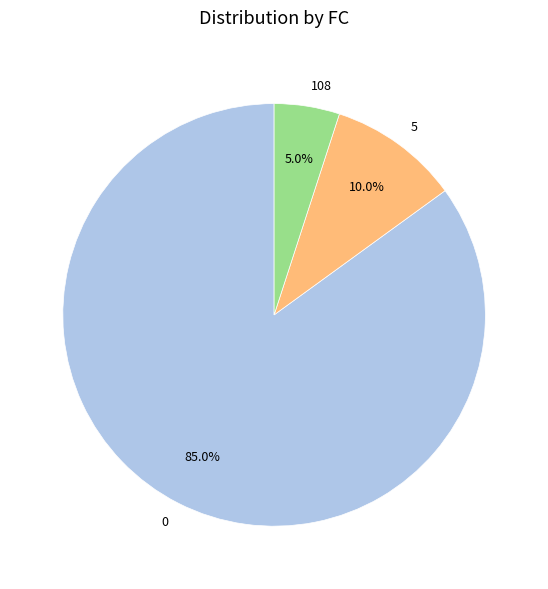

Rank the categories by value from lowest to highest.

108, 5, 0